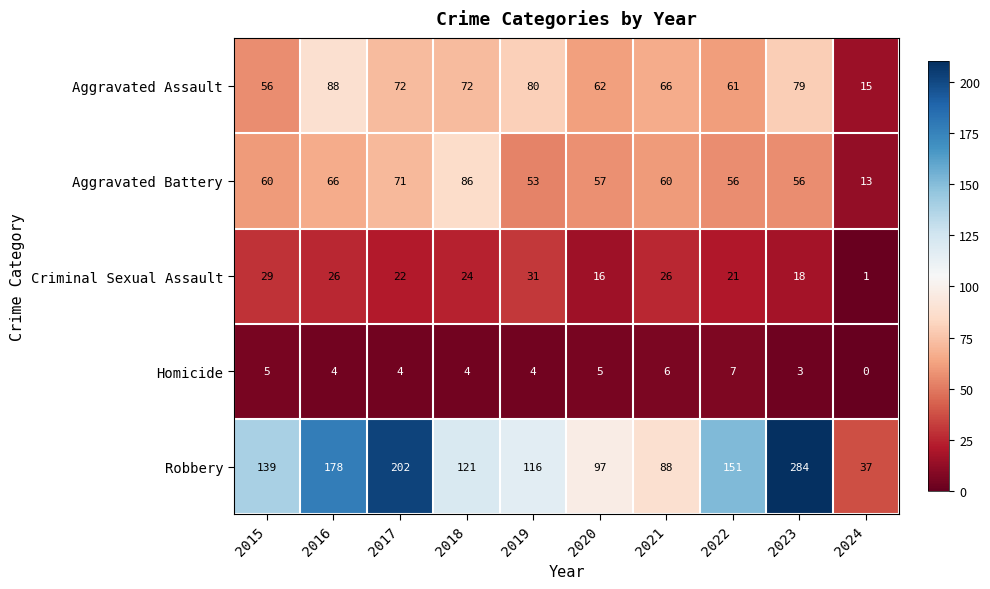

How many distinct data groups are displayed?

5